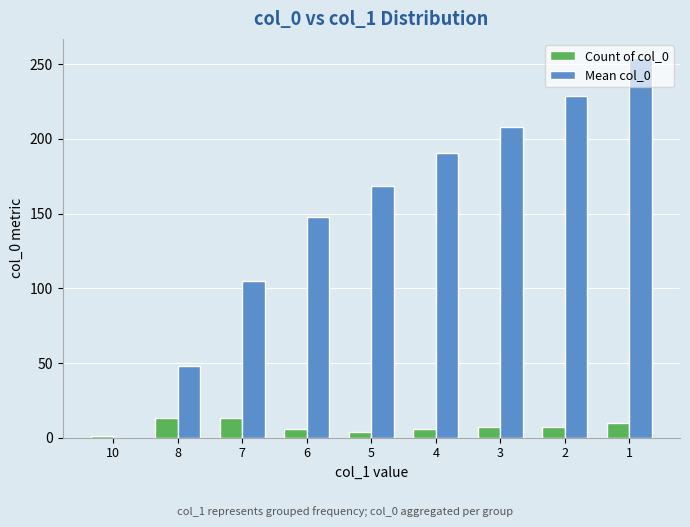

What is the total value across all series at 4?

196.8